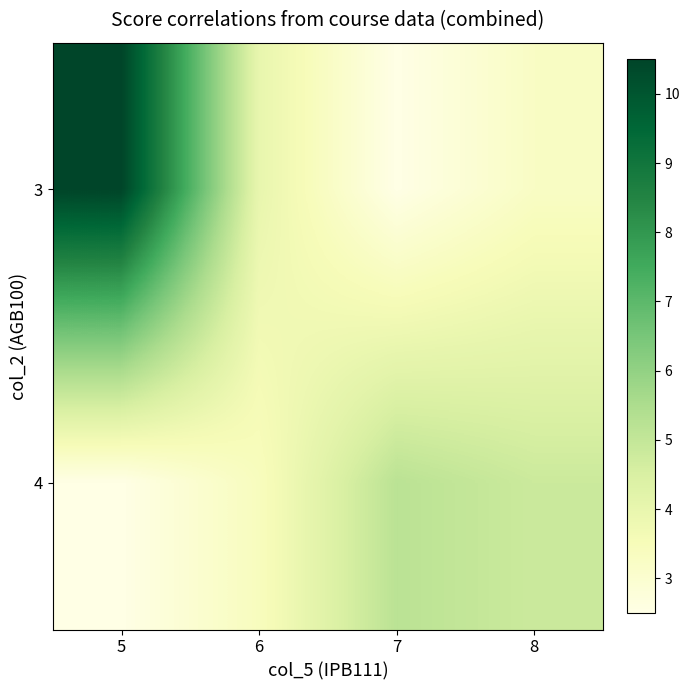

Which label corresponds to the largest value in the chart?

5